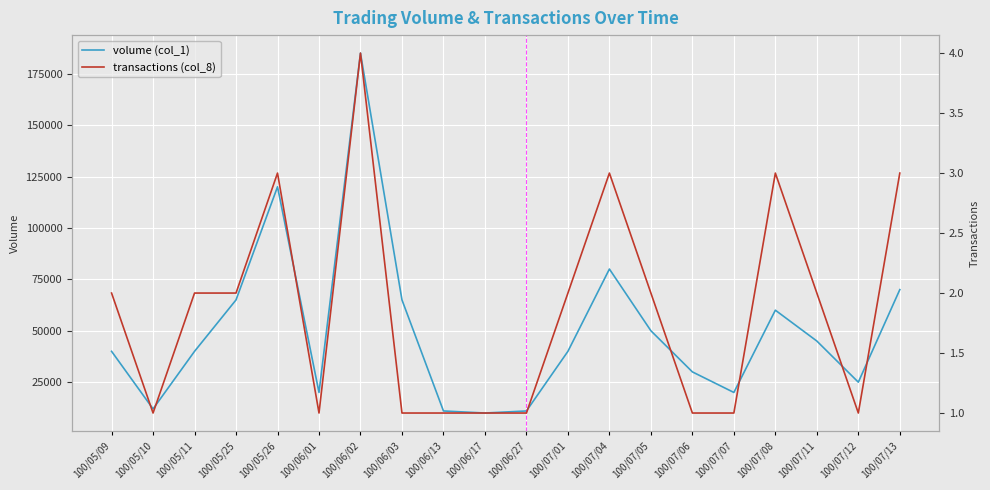

At which label is volume (col_1) closest to 97500?

100/07/04